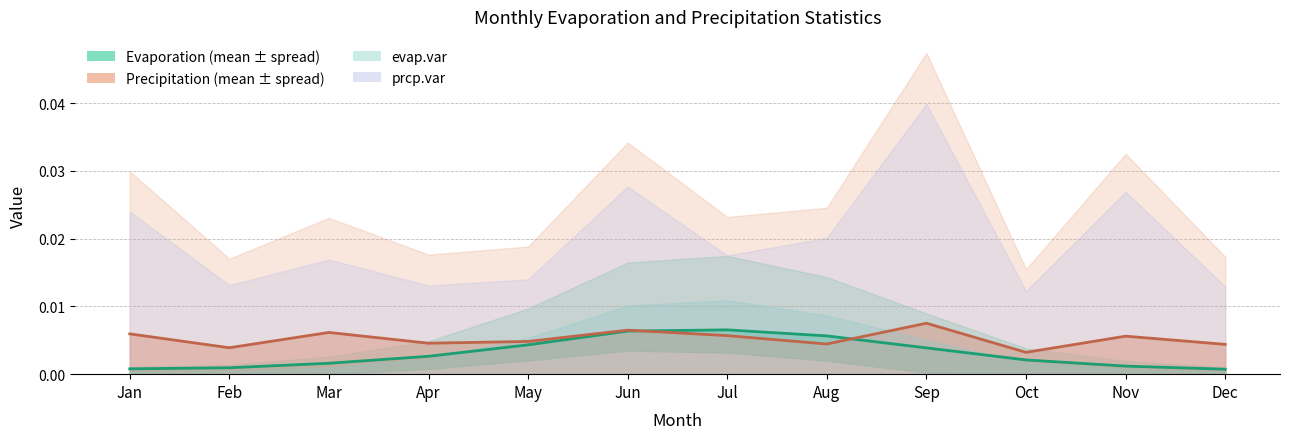

Rank the series by their maximum value, from lowest to highest.

evap.mean, prcp.mean